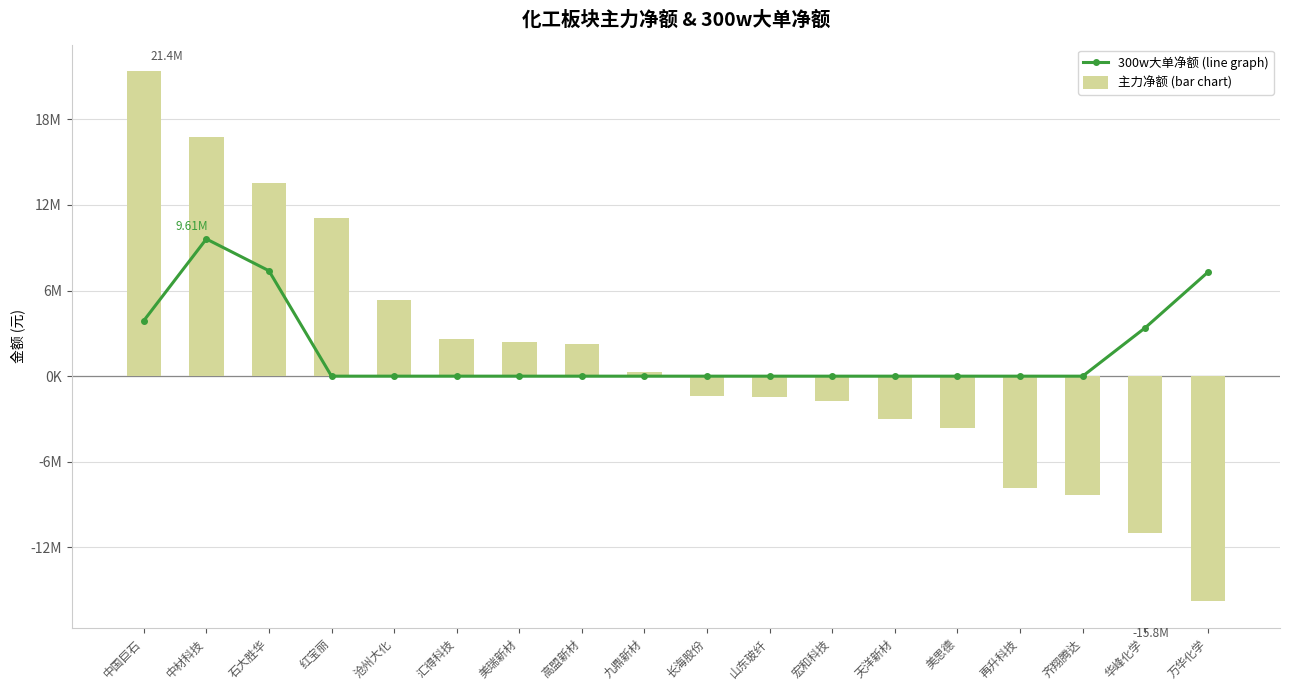

Which category has the lowest value across all series?

万华化学